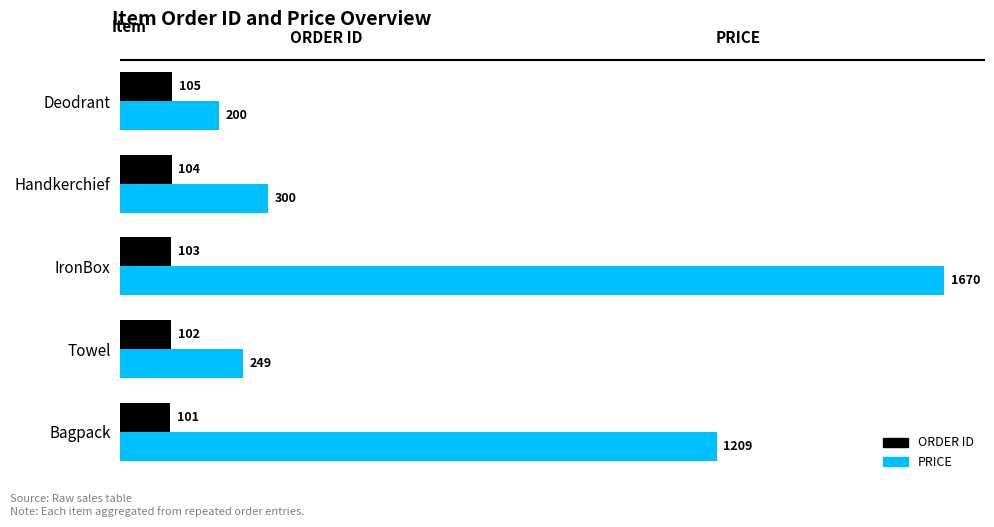

List the series in order of their overall mean, highest first.

PRICE, ORDER ID